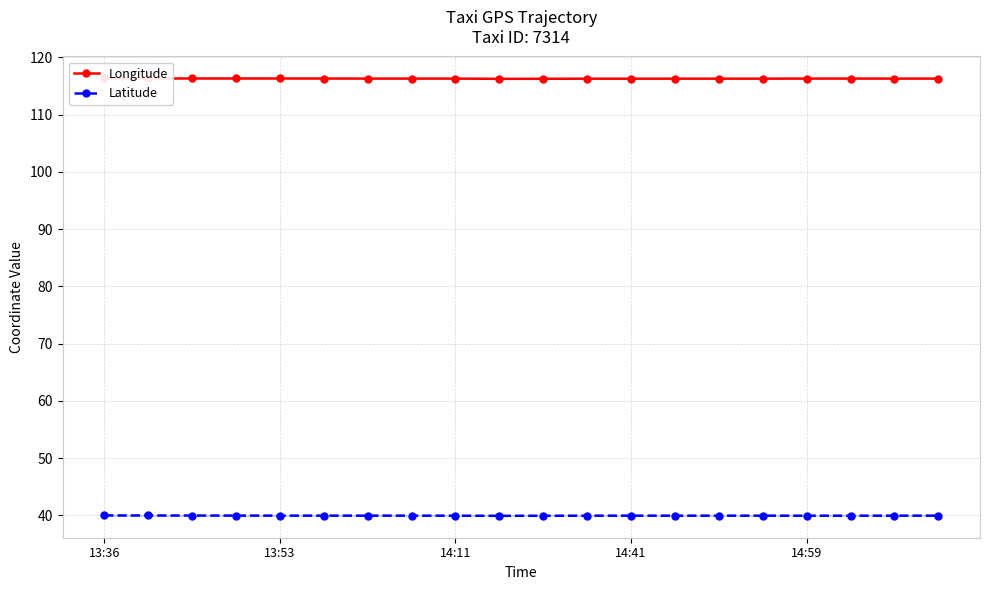

Is it true that Latitude equals 40.0 at 14:59?

True